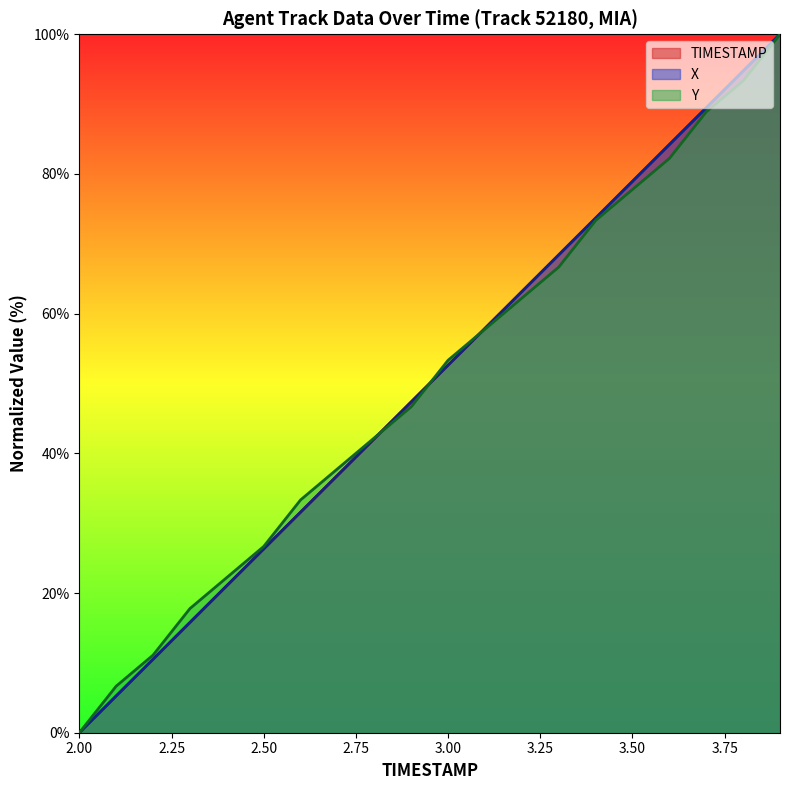

How many intersections are there between Y and TIMESTAMP?

3